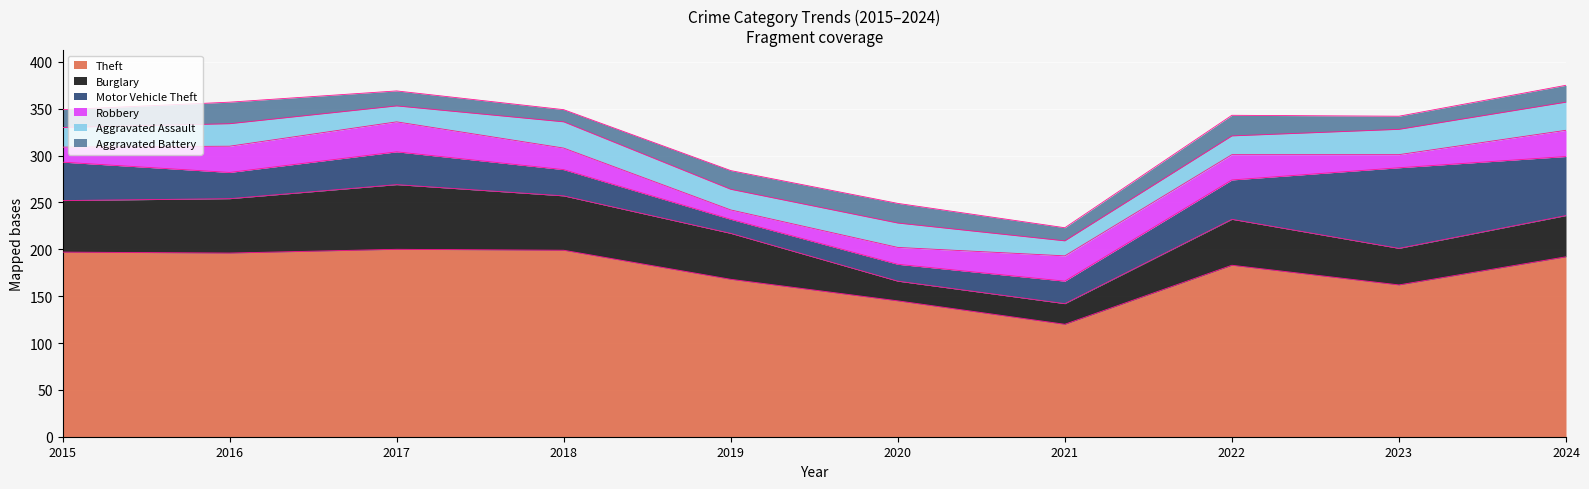

Which series has the largest total across all categories?

Theft